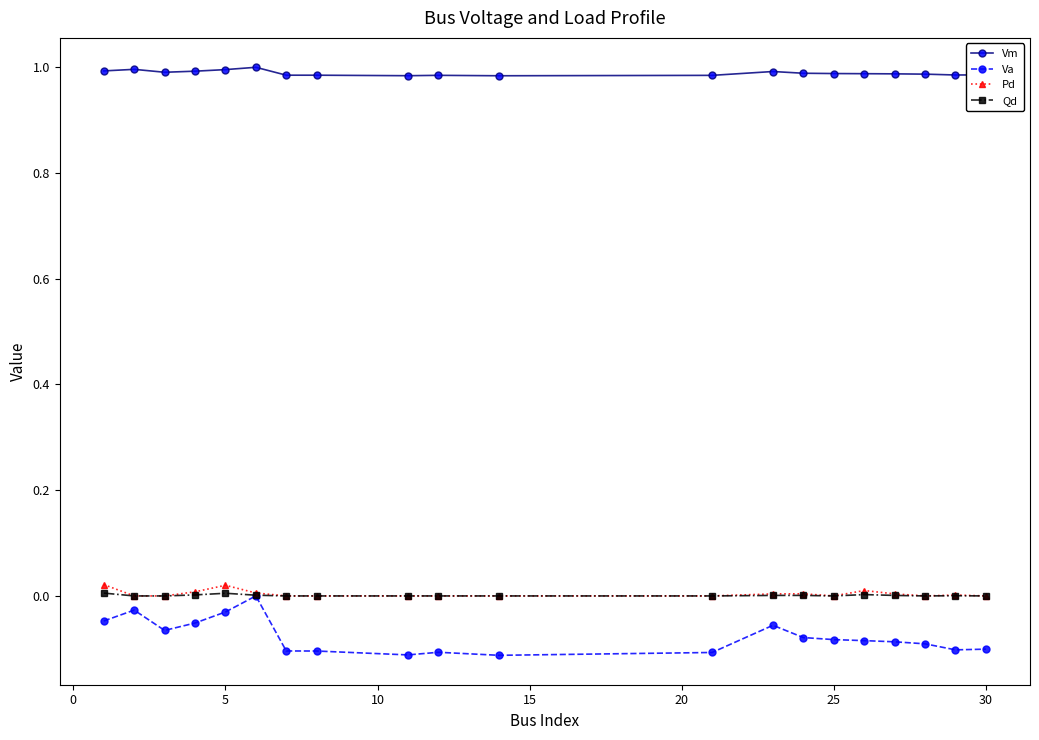

Which series has the largest total across all categories?

Vm